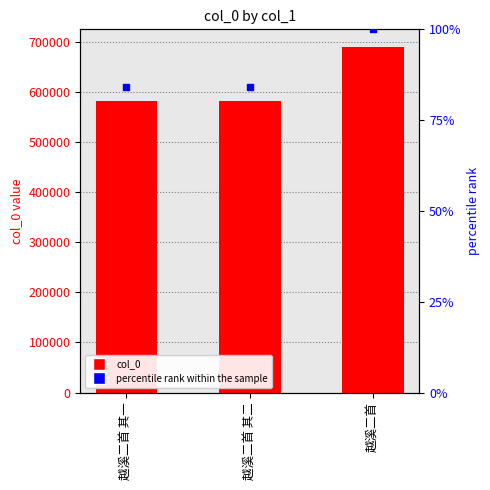

Which series has the widest spread of Y values?

col_0